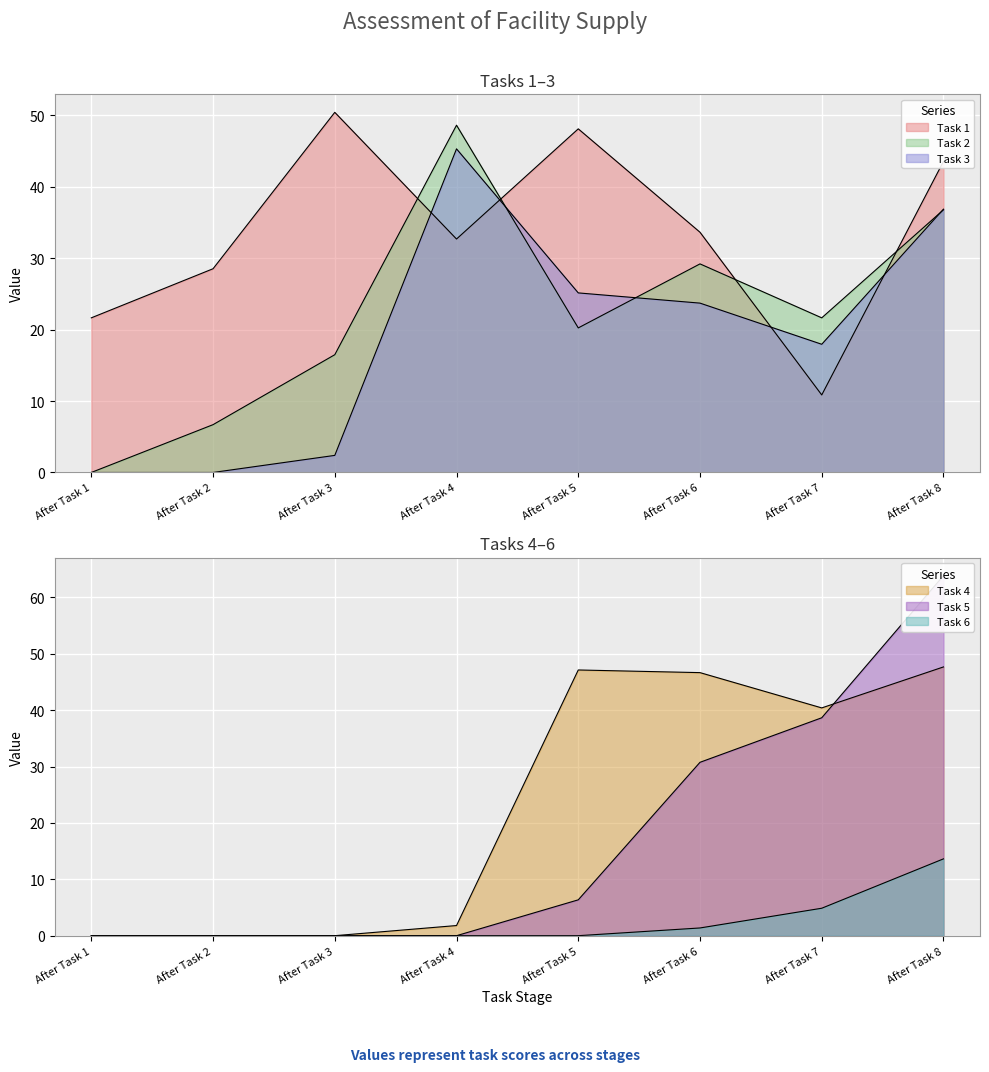

How many times do Task 1 and Task 5 cross each other?

1